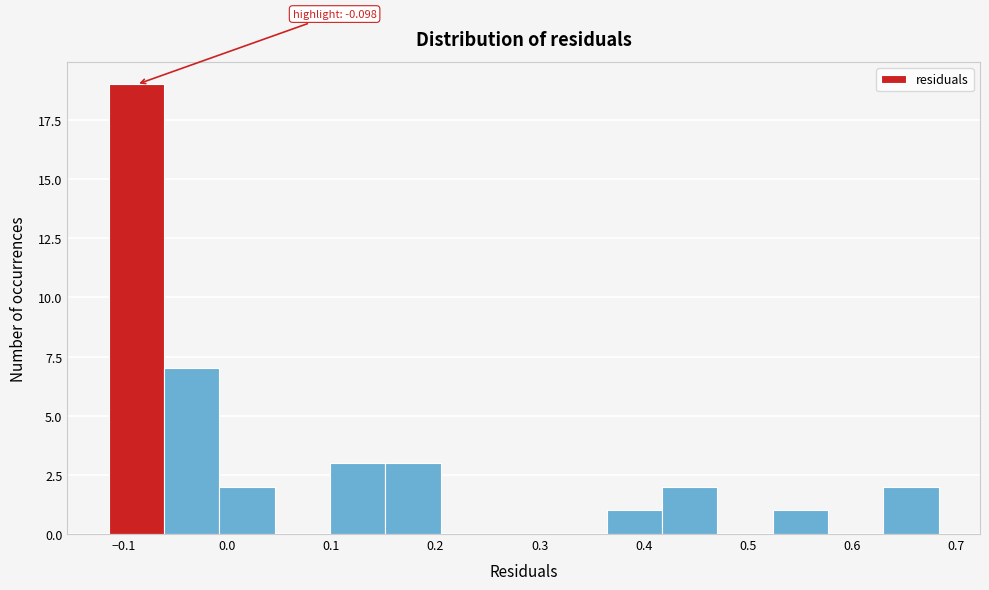

Over which range of the x-axis is the bar tallest?

-0.11 to -0.06